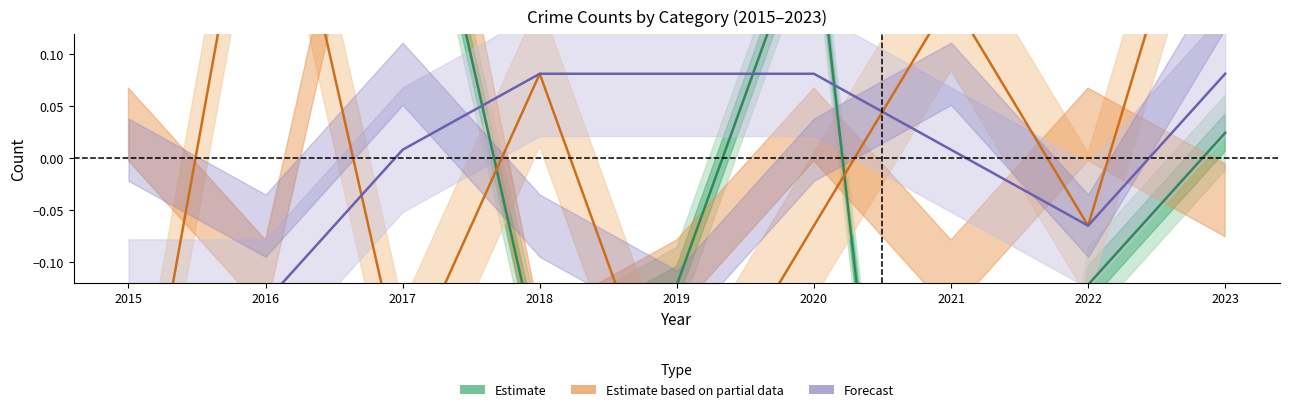

In Estimate based on partial data, how many points are lower than both neighbors (excluding endpoints)?

3